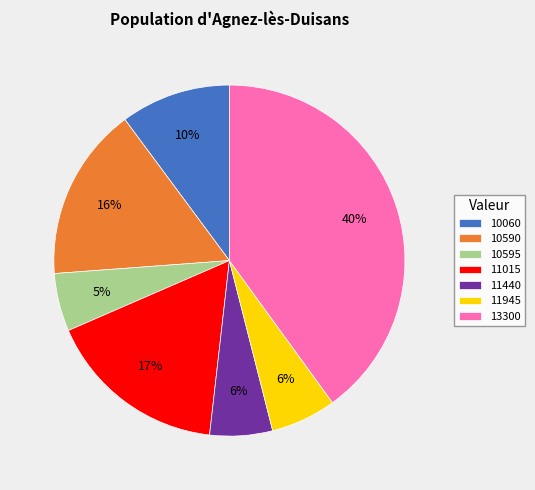

Does 10590 account for over 50% of the chart?

No